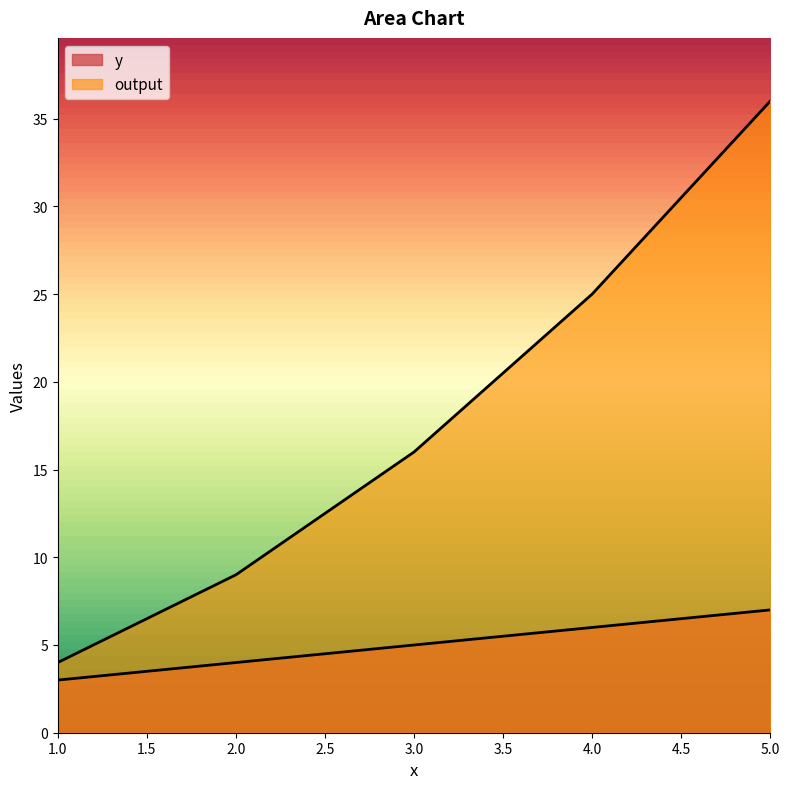

Which series has the widest spread of values?

output